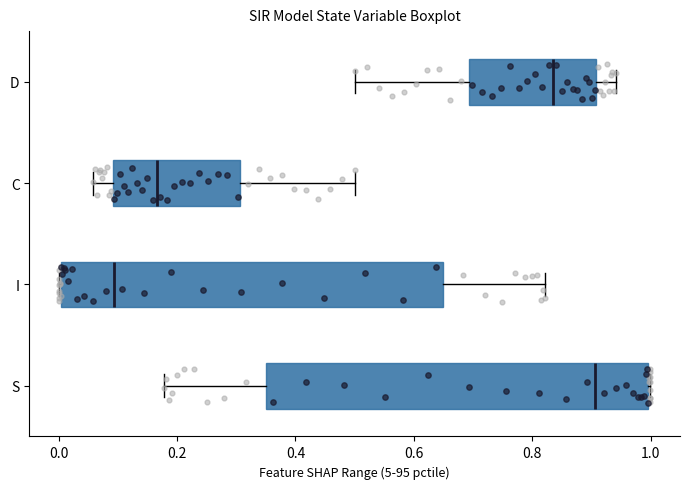

Reading bottom to top, transcribe this box plot: for each box, give where its median line is, the range the box spans, and where its two whiskers end, as read against the x-axis. The values are not printed on the chart, so give them approximately, as read against the axis.

S: median 0.90, box 0.36 to 1.00, whiskers 0.18 to 1.00
I: median 0.10, box 0.00 to 0.64, whiskers 0.00 to 0.82
C: median 0.16, box 0.10 to 0.30, whiskers 0.06 to 0.50
D: median 0.84, box 0.70 to 0.90, whiskers 0.50 to 0.94